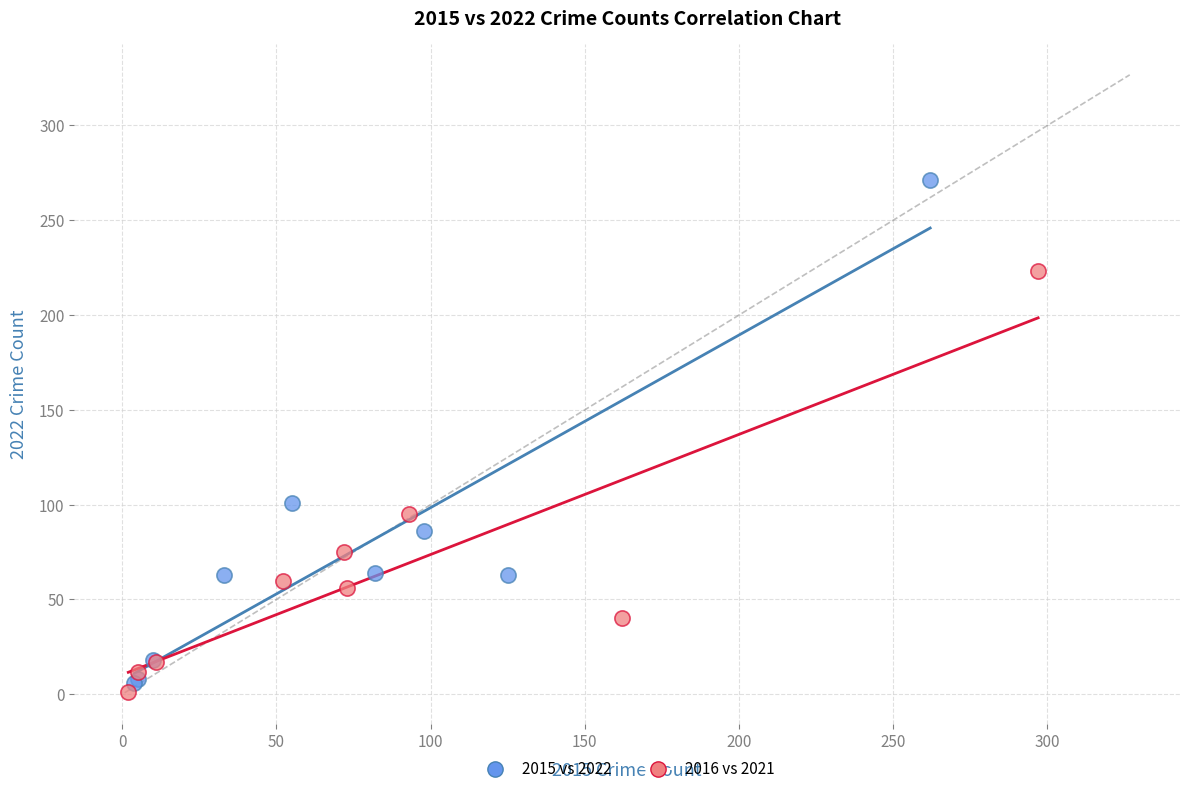

Which series has the widest spread of Y values?

2015 vs 2022